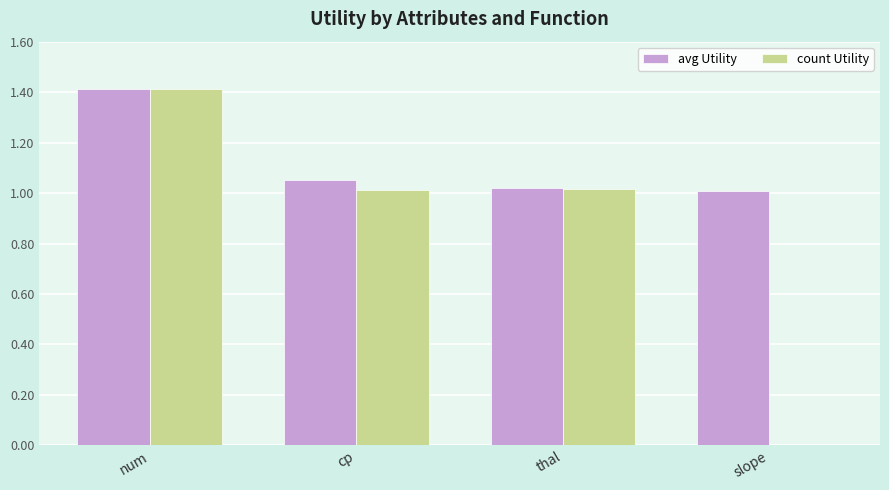

Are the bars horizontal?

No